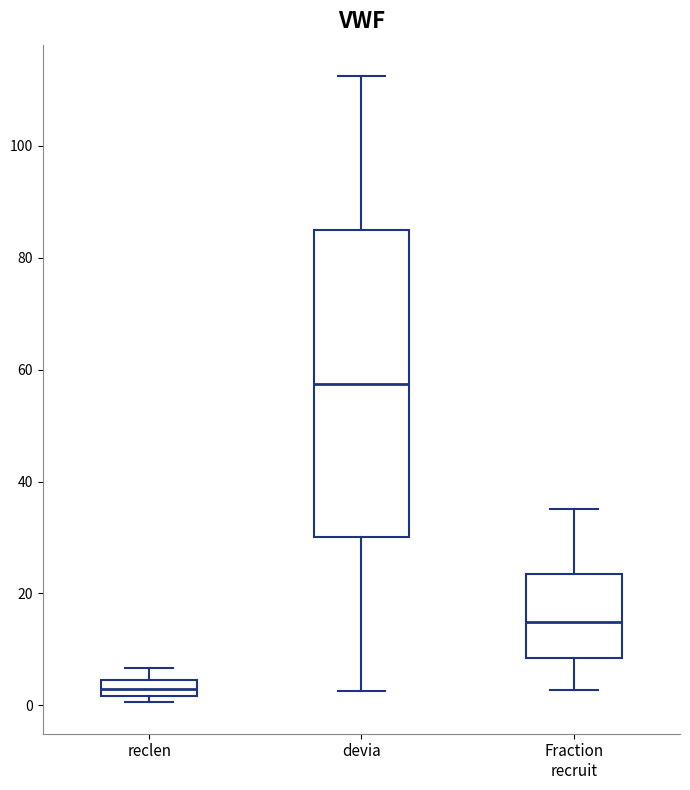

Which box has the highest median line?

devia